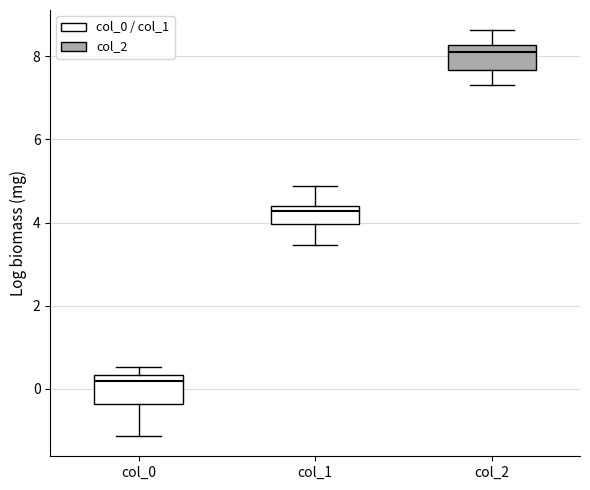

Reading left to right, transcribe this box plot: for each box, give where its median line is, the range the box spans, and where its two whiskers end, as read against the y-axis. The values are not printed on the chart, so give them approximately, as read against the axis.

col_0: median 0.2, box -0.4 to 0.4, whiskers -1.2 to 0.6
col_1: median 4.2, box 4.0 to 4.4, whiskers 3.4 to 4.8
col_2: median 8.2 (just below the box's upper edge), box 7.6 to 8.2, whiskers 7.2 to 8.6